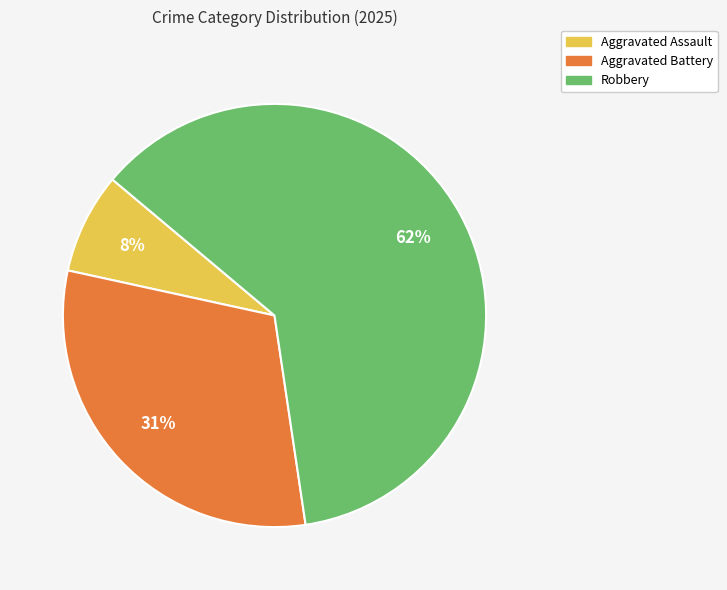

Is there a majority slice in this chart?

Yes